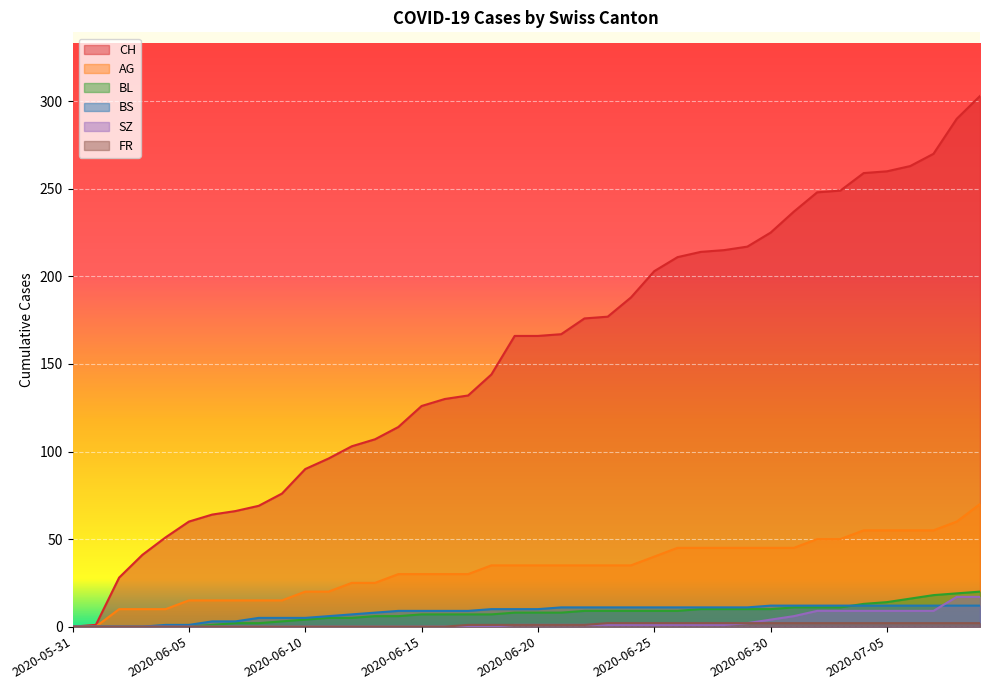

What is the difference between the maximum and minimum values in the SZ series?

17